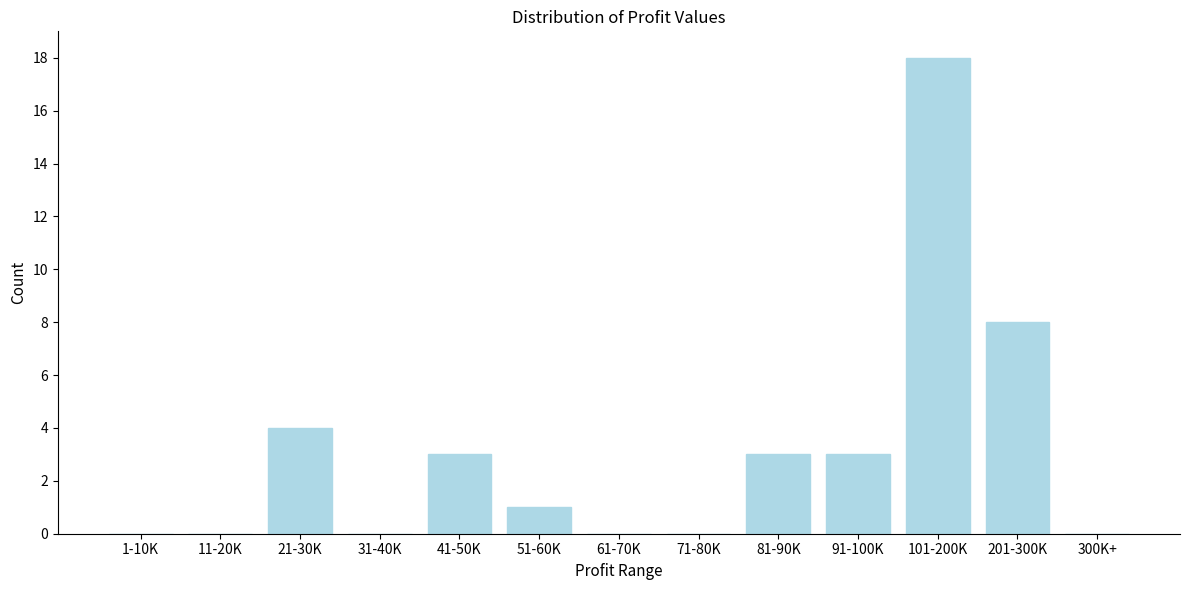

Reading left to right, extract all data points from this chart.

1-10K=0	11-20K=0	21-30K=4	31-40K=0	41-50K=3	51-60K=1	61-70K=0	71-80K=0	81-90K=3	91-100K=3	101-200K=18	201-300K=8	300K+=0